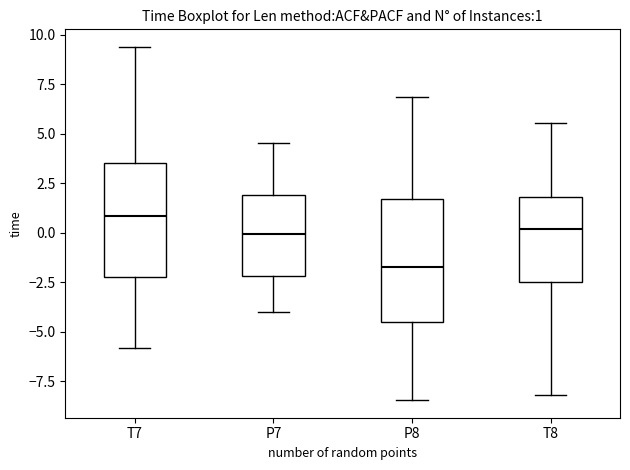

Which box's median line is the highest?

T7